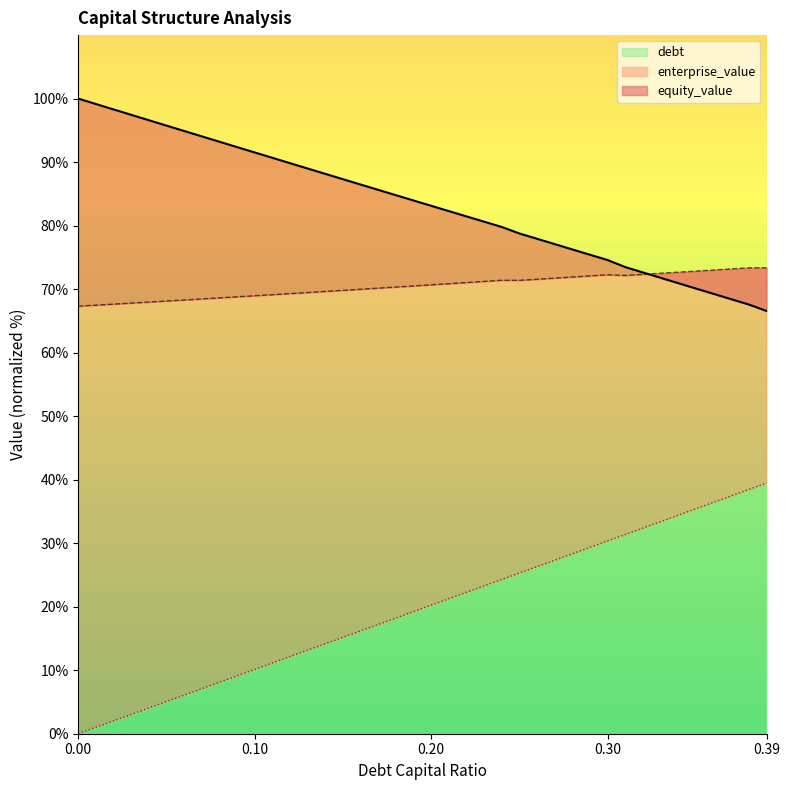

What is the difference between the highest and lowest values at 0.0?

100.0